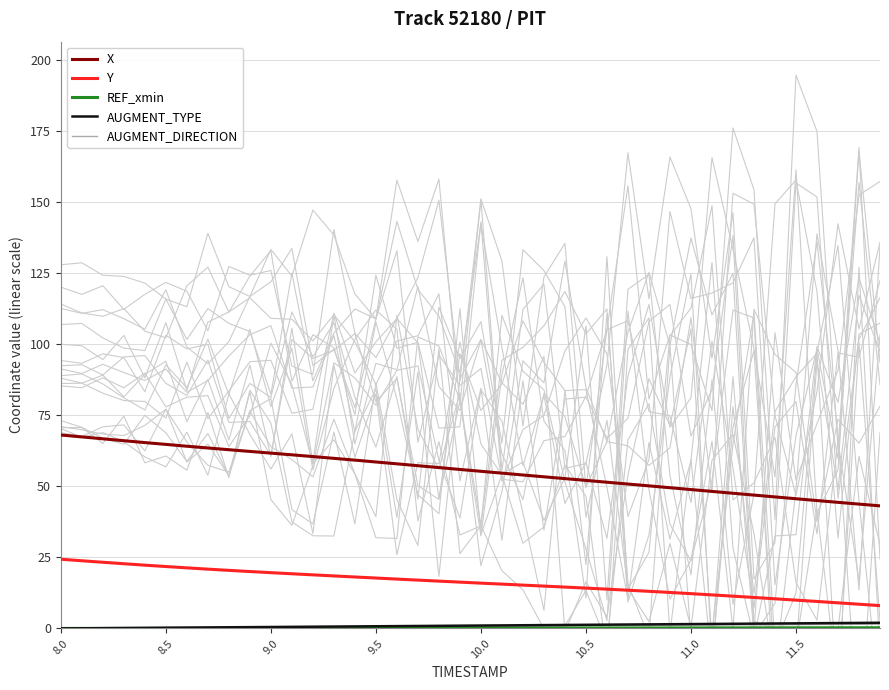

True or false: X has a value of 52.1 at 10.5.

True